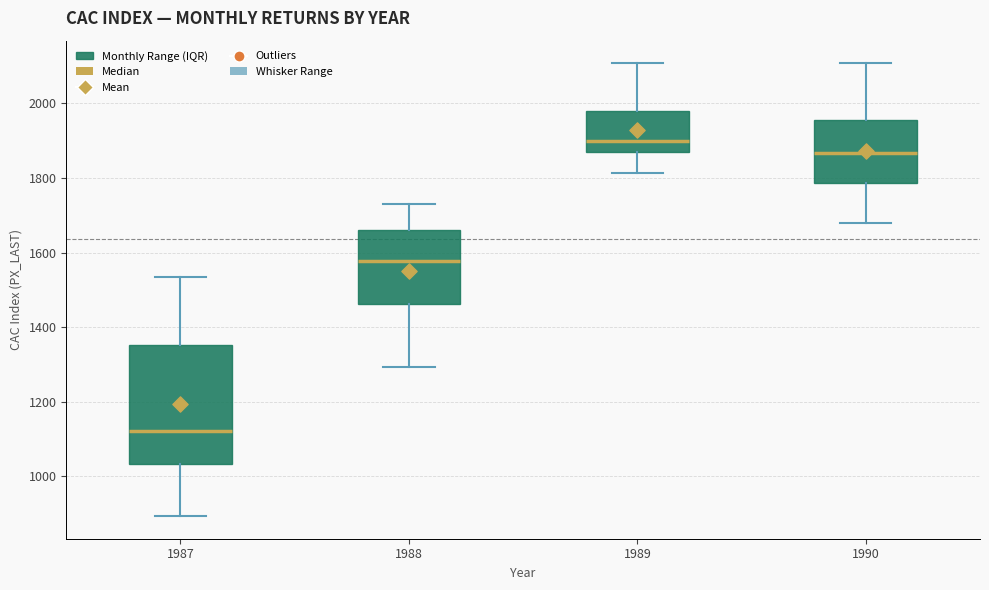

Which box is the tallest, from its lower edge to its upper edge?

1987